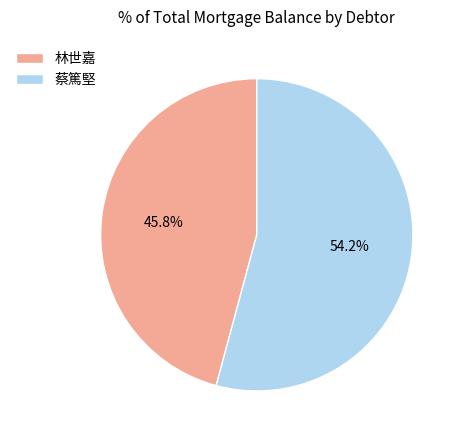

Is there any slice that represents more than half of the pie?

Yes